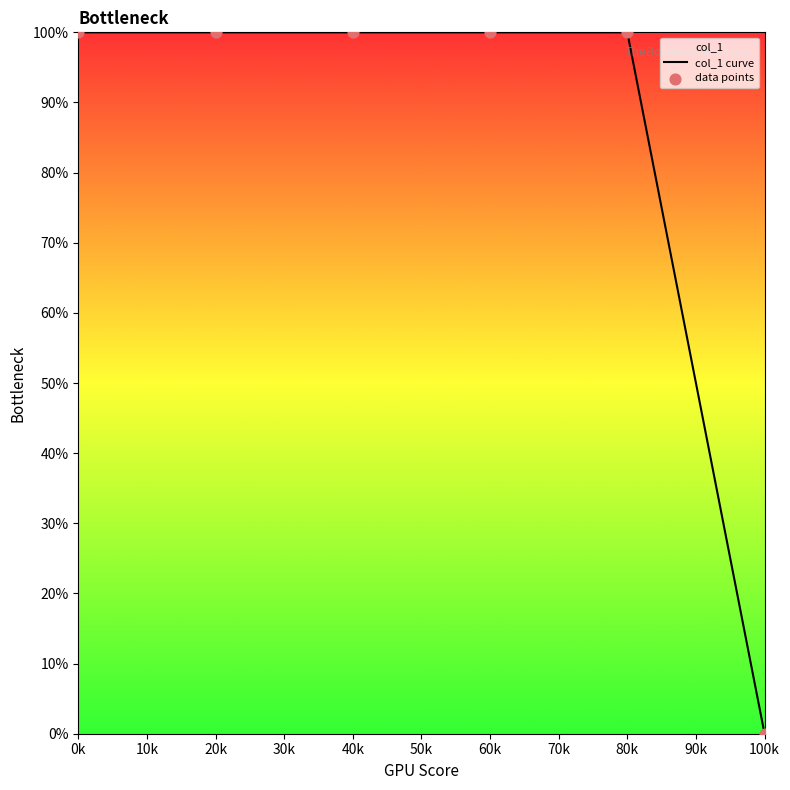

Which series has the largest total across all categories?

col_1 curve